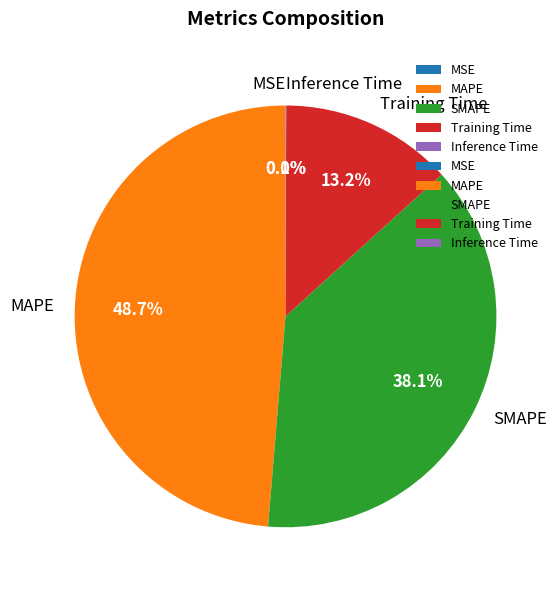

How many slices are in this pie chart?

5